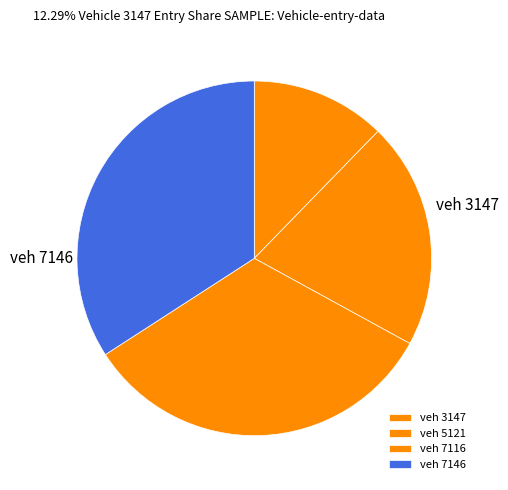

Which slice is the smallest?

3147